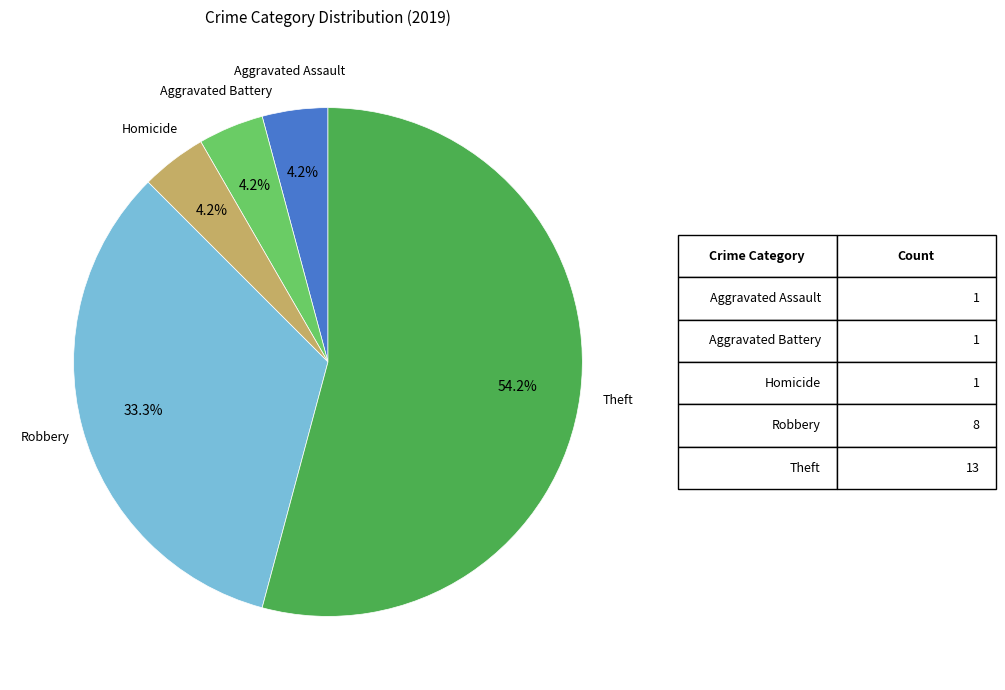

Is there any slice that represents more than half of the pie?

Yes